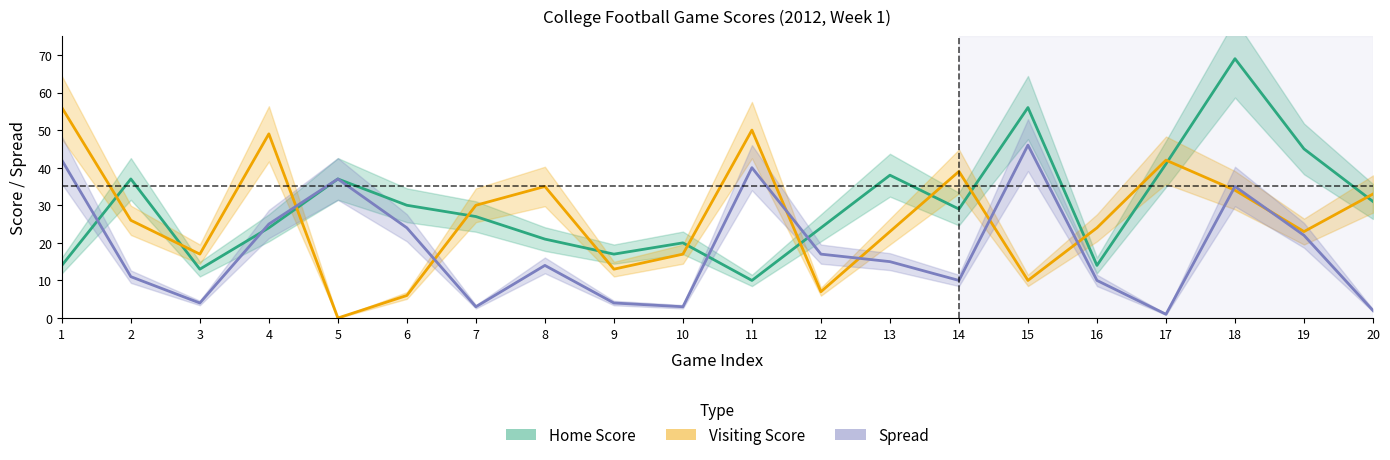

Count the number of data series in this chart.

3